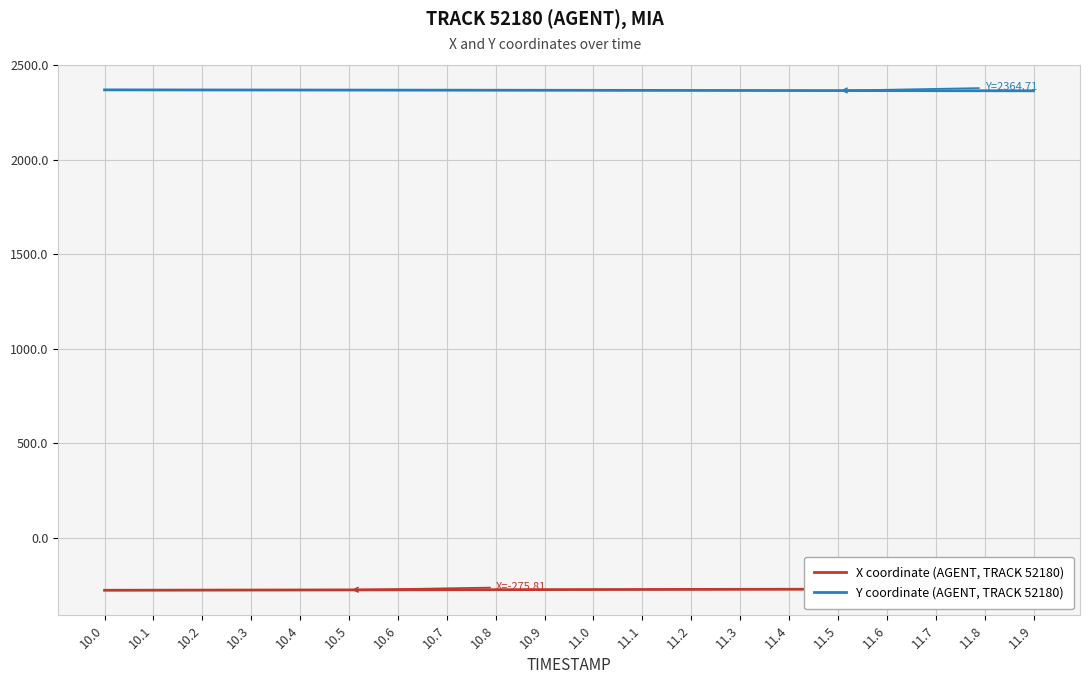

How many data points in X coordinate (AGENT, TRACK 52180) are above -273?

7